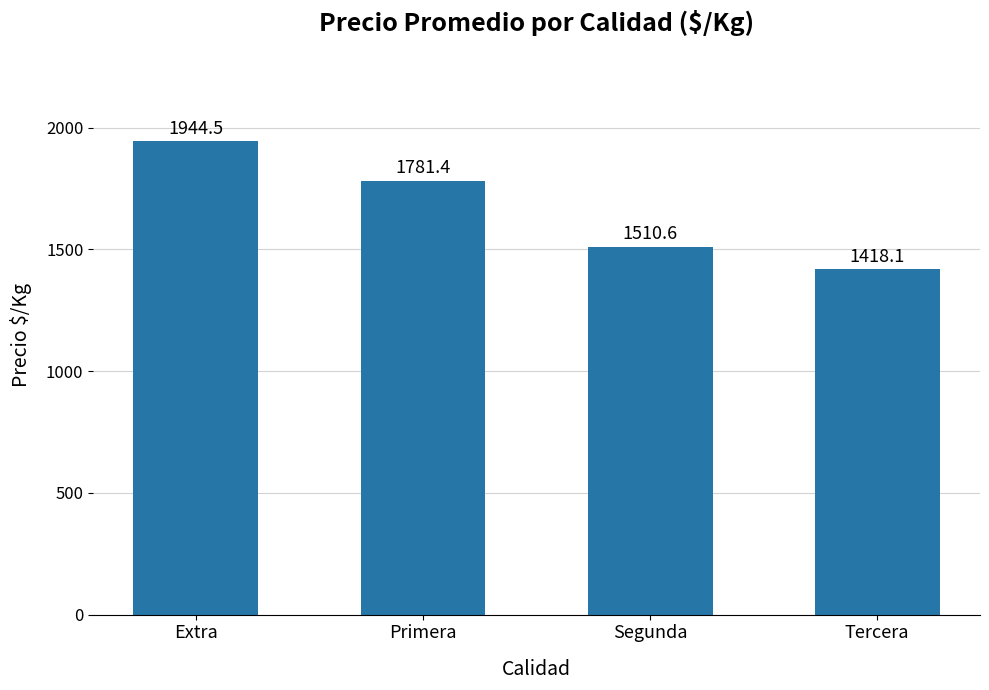

What is the greatest value displayed?

1944.5